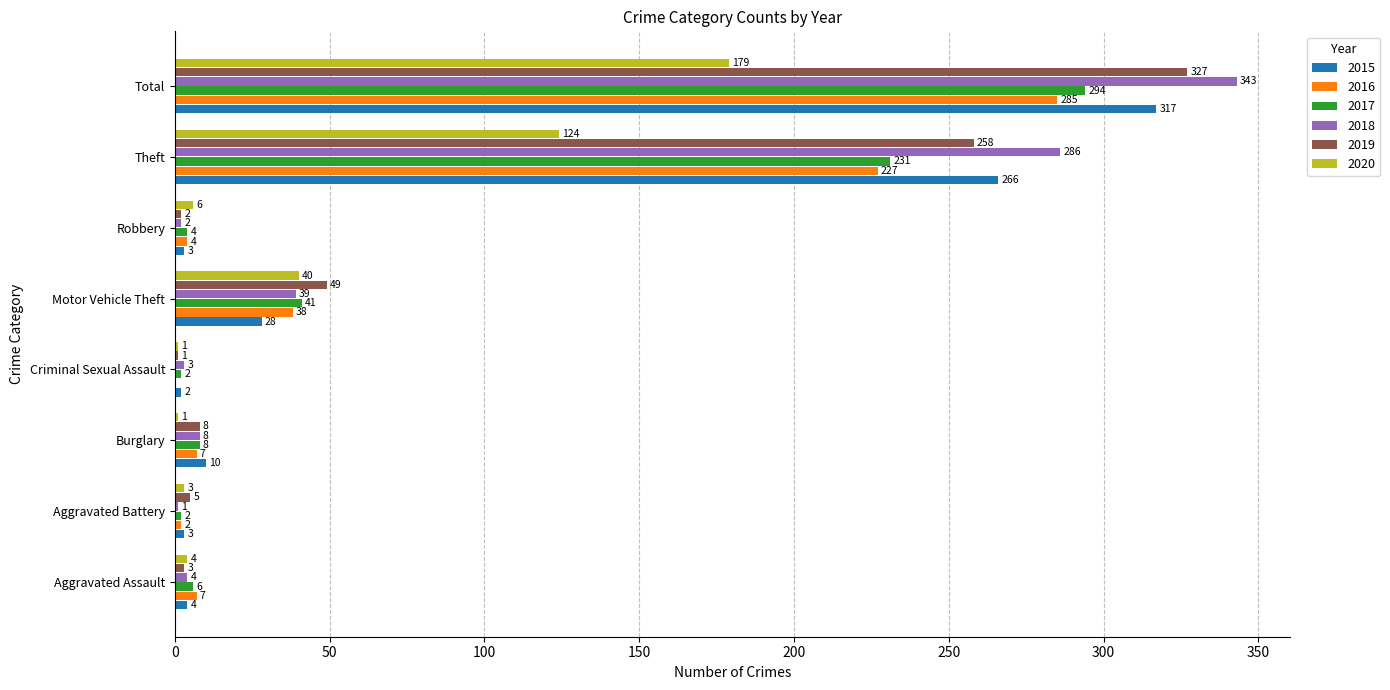

Which series has the largest total across all categories?

2018